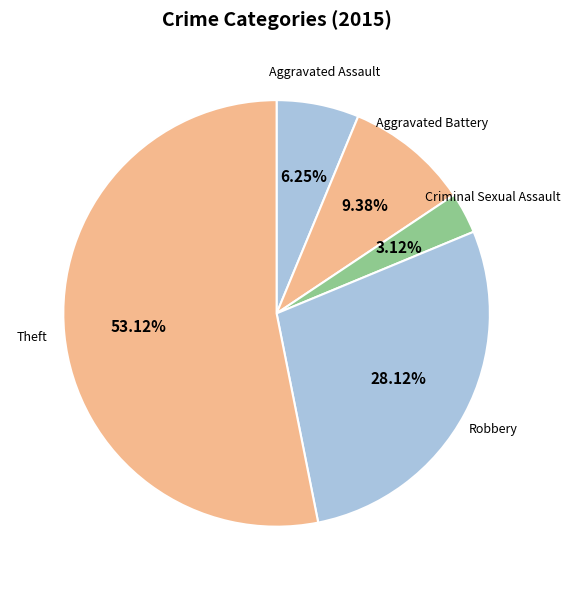

How many segments does this pie chart have?

5